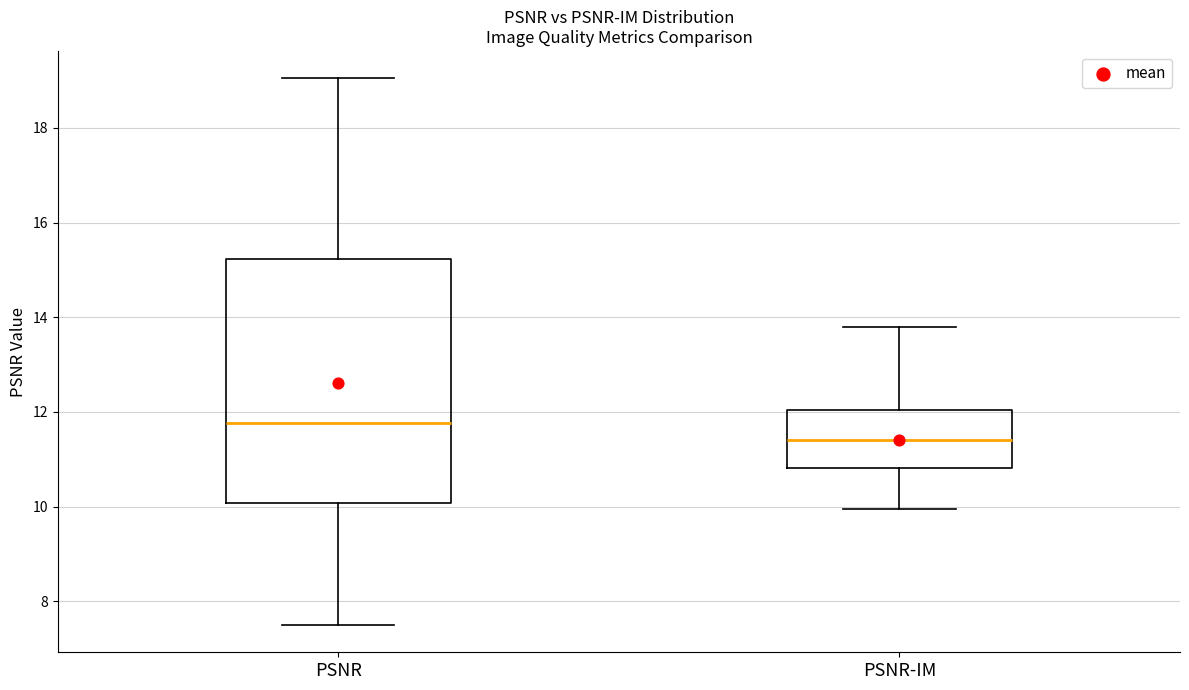

Reading left to right, read every box against the y-axis: the position of its median line, the range the box covers, and the ends of its whiskers. The values are not printed on the chart, so give them approximately, as read against the axis.

PSNR: median 11.8, box 10.0 to 15.2, whiskers 7.6 to 19.0
PSNR-IM: median 11.4, box 10.8 to 12.0, whiskers 10.0 to 13.8